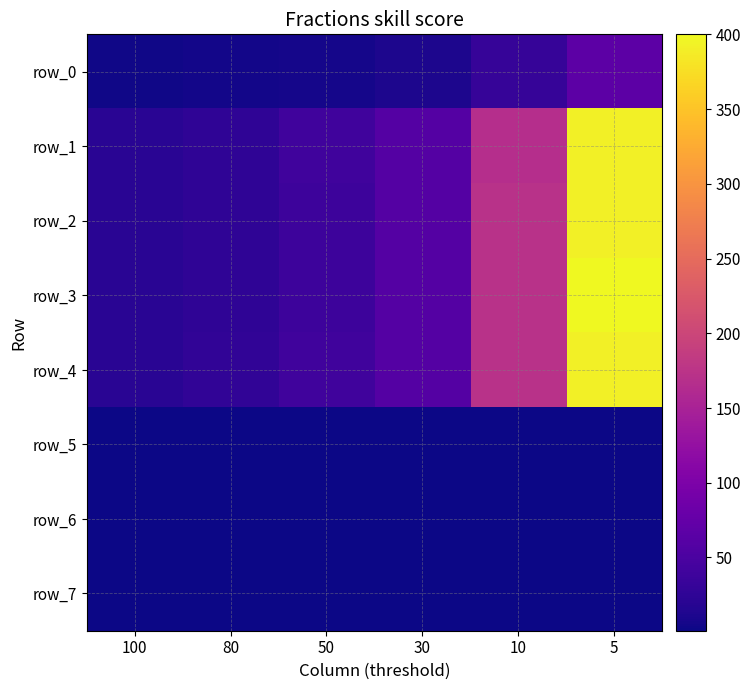

Between 5 and 100, which is larger?

5